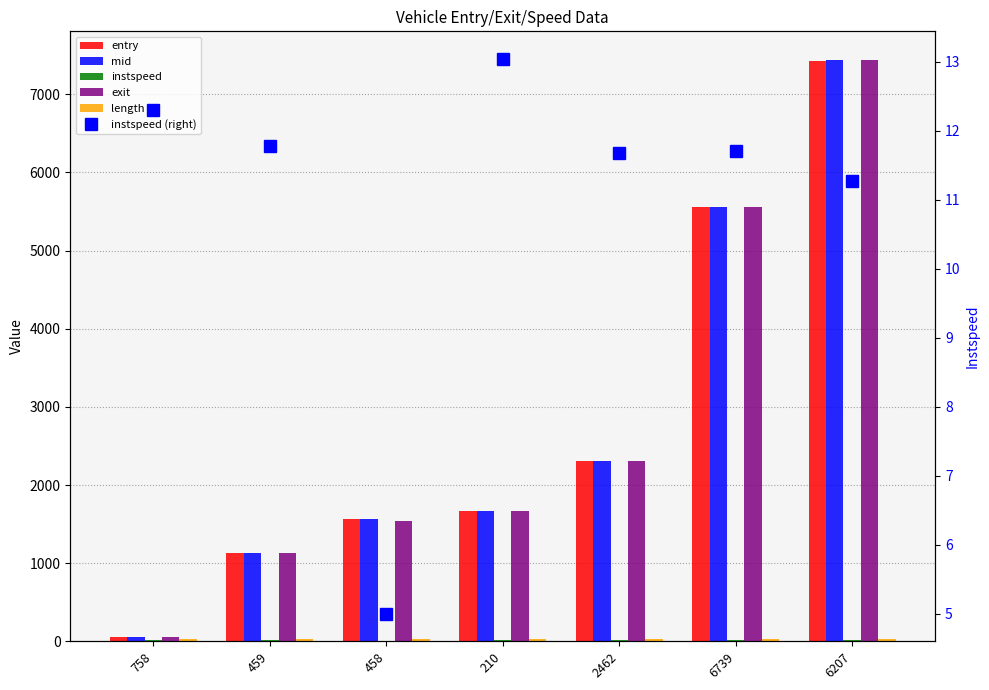

Rank the series at 2462 from highest to lowest value.

exit, mid, entry, length, instspeed, instspeed (right)